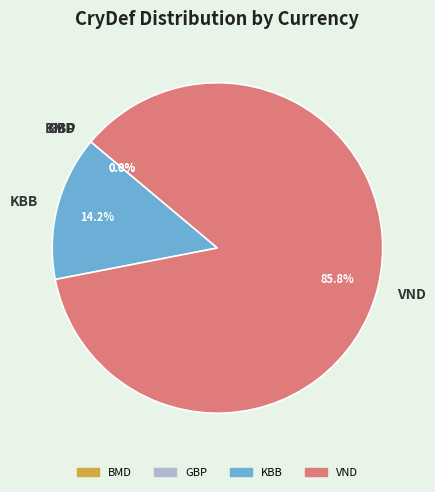

Combined, what portion of the pie is KBB and VND?

100.0%